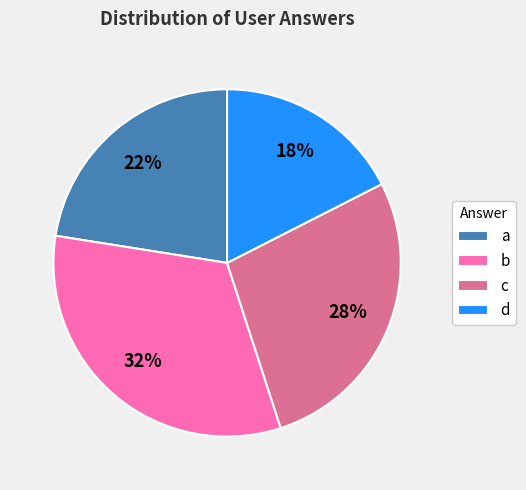

Rank the categories by value from lowest to highest.

d, a, c, b